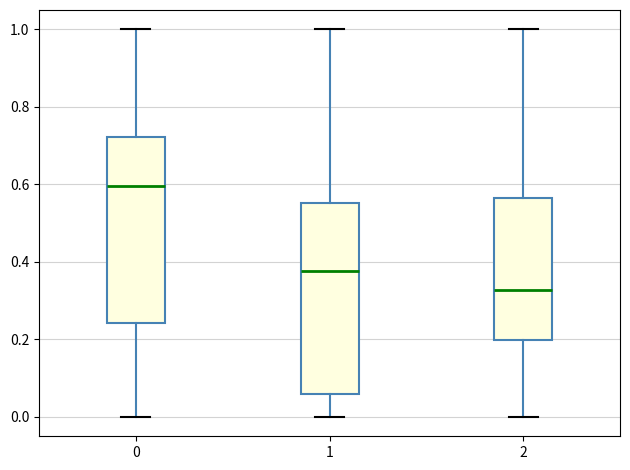

Reading left to right, transcribe this box plot: for each box, give where its median line is, the range the box spans, and where its two whiskers end, as read against the y-axis. The values are not printed on the chart, so give them approximately, as read against the axis.

0: median 0.60, box 0.24 to 0.72, whiskers 0.00 to 1.00
1: median 0.38, box 0.06 to 0.56, whiskers 0.00 to 1.00
2: median 0.32, box 0.20 to 0.56, whiskers 0.00 to 1.00